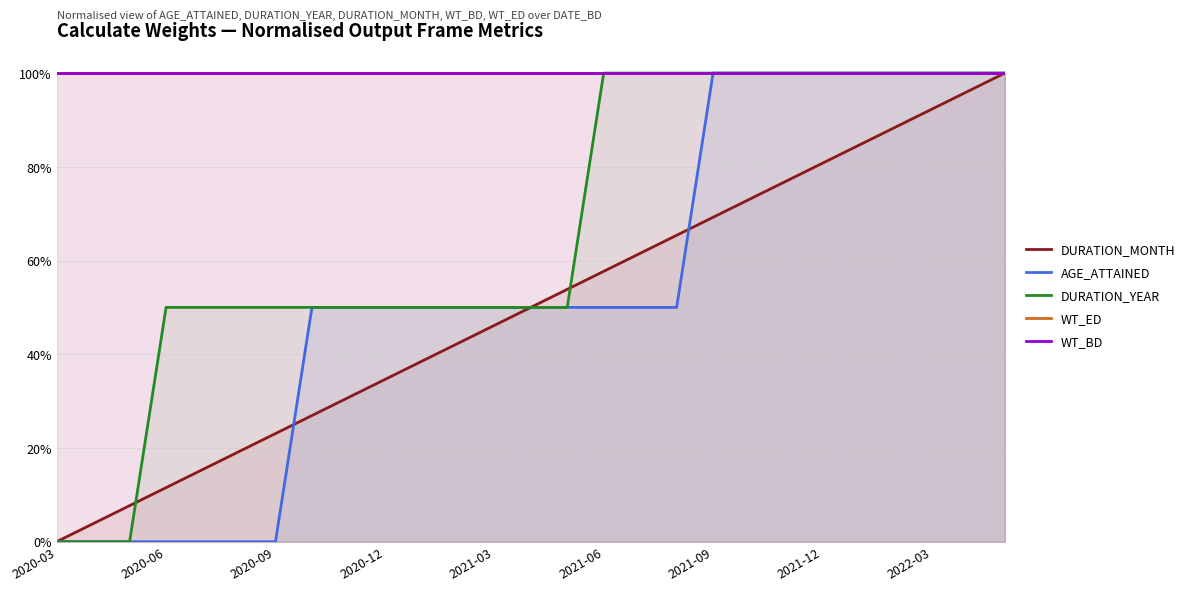

At 2021-06, list the series in order from smallest to largest.

AGE_ATTAINED, DURATION_MONTH, DURATION_YEAR, WT_ED, WT_BD